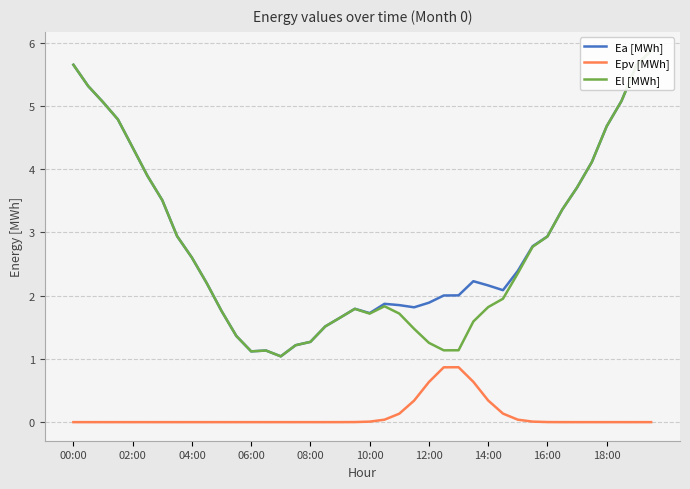

What is the minimum value for El [MWh]?

1.0